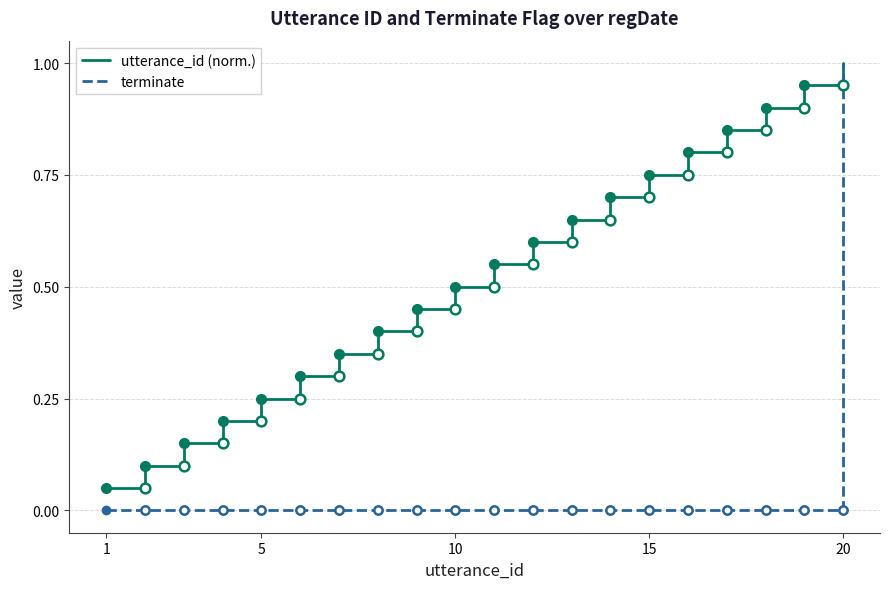

What is the greatest value displayed?

1.0